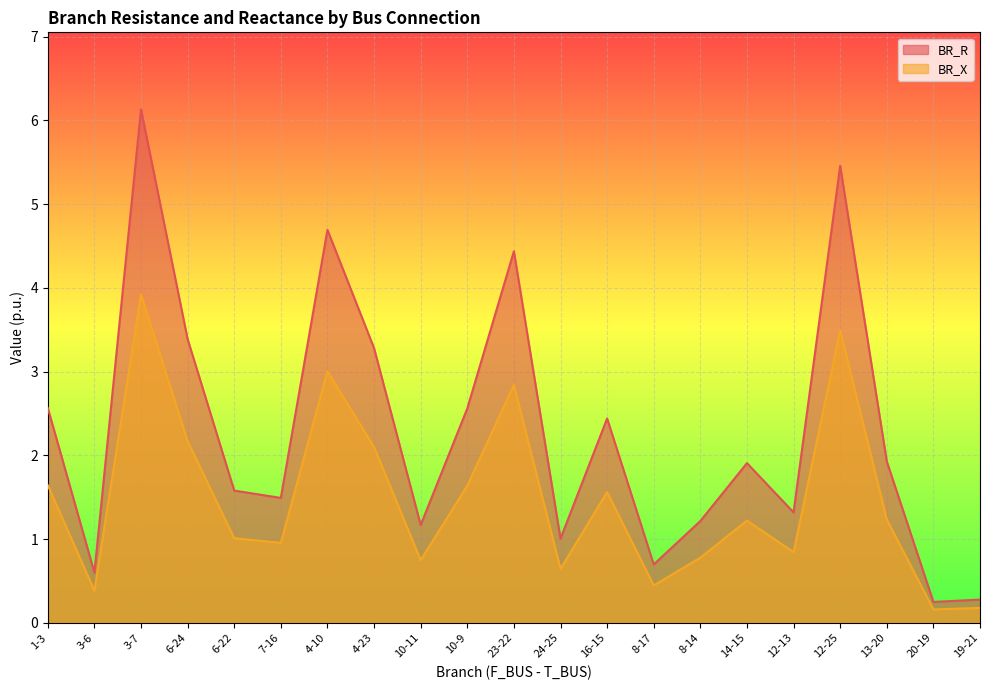

What is the difference between the maximum and minimum values in the BR_X series?

3.8